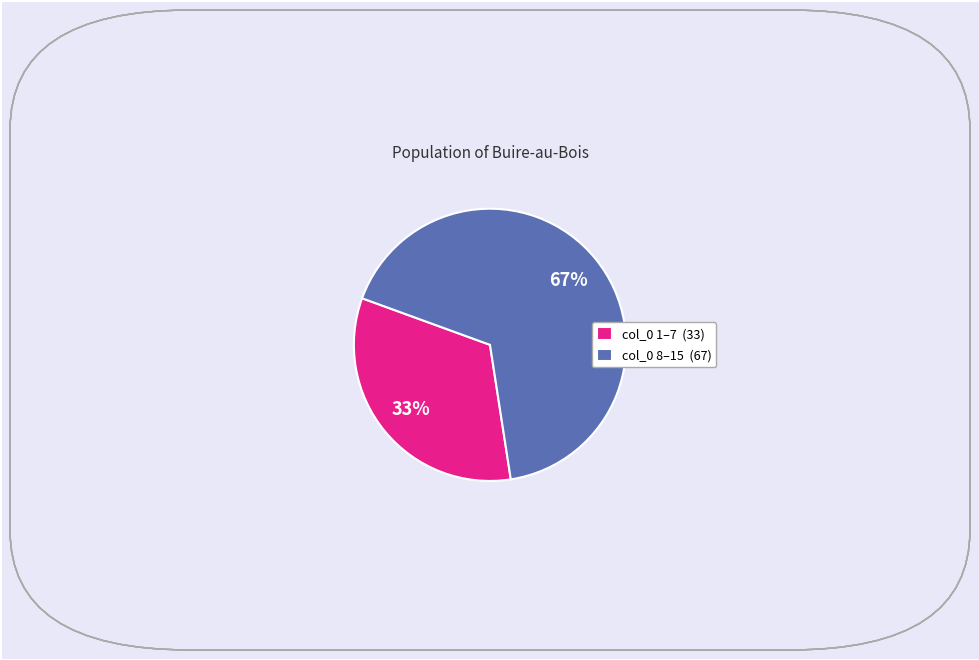

What percentage is the col_0 1–7 (33) slice, to the nearest percent?

33%